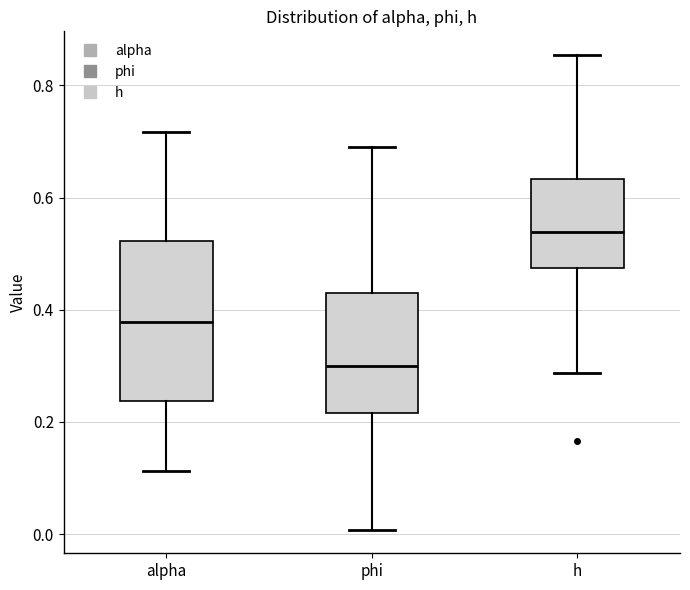

Reading left to right, read every box against the y-axis: the position of its median line, the range the box covers, and the ends of its whiskers. The values are not printed on the chart, so give them approximately, as read against the axis.

alpha: median 0.38, box 0.24 to 0.52, whiskers 0.12 to 0.72
phi: median 0.30, box 0.22 to 0.42, whiskers 0.00 to 0.70
h: median 0.54, box 0.48 to 0.64, whiskers 0.28 to 0.86